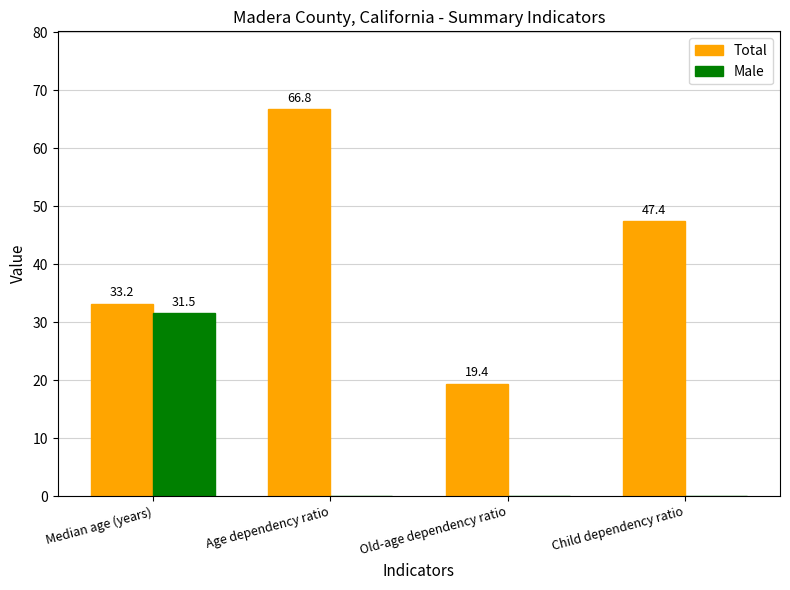

What is the total value across all series at Child dependency ratio?

47.4